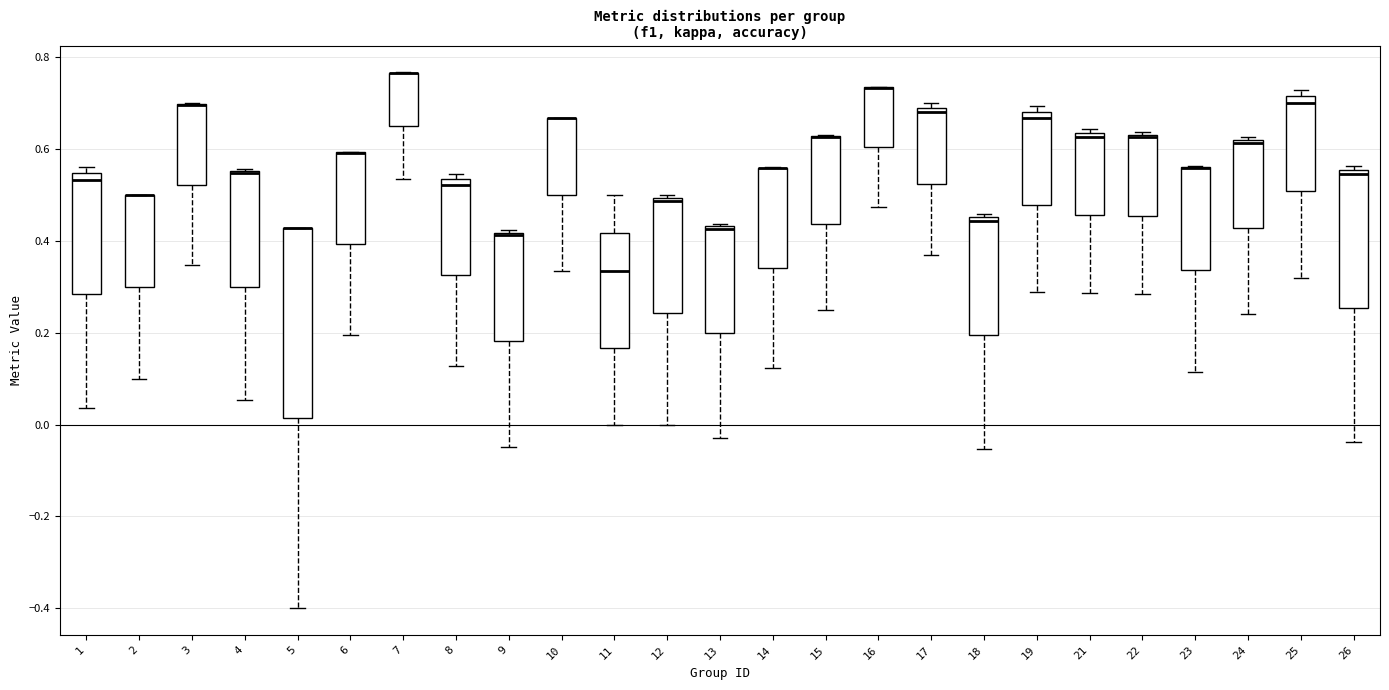

Reading left to right, read every box against the y-axis: the position of its median line, the range the box covers, and the ends of its whiskers. The values are not printed on the chart, so give them approximately, as read against the axis.

1: median 0.54 (just below the box's upper edge), box 0.28 to 0.54, whiskers 0.04 to 0.56
2: median 0.50 (drawn on the box's upper edge), box 0.30 to 0.50, whiskers 0.10 to 0.50
3: median 0.70 (drawn on the box's upper edge), box 0.52 to 0.70, whiskers 0.34 to 0.70
4: median 0.54 (drawn on the box's upper edge), box 0.30 to 0.56, whiskers 0.06 to 0.56
5: median 0.42 (drawn on the box's upper edge), box 0.02 to 0.42, whiskers -0.40 to 0.42
6: median 0.60 (drawn on the box's upper edge), box 0.40 to 0.60, whiskers 0.20 to 0.60
7: median 0.76 (drawn on the box's upper edge), box 0.64 to 0.76, whiskers 0.54 to 0.76
8: median 0.52, box 0.32 to 0.54, whiskers 0.12 to 0.54 (just above the box's upper edge)
9: median 0.42 (just below the box's upper edge), box 0.18 to 0.42, whiskers -0.04 to 0.42 (just above the box's upper edge)
10: median 0.66 (drawn on the box's upper edge), box 0.50 to 0.66, whiskers 0.34 to 0.66
11: median 0.34, box 0.16 to 0.42, whiskers 0.00 to 0.50
12: median 0.48, box 0.24 to 0.50, whiskers 0.00 to 0.50 (just above the box's upper edge)
13: median 0.42, box 0.20 to 0.44, whiskers -0.02 to 0.44
14: median 0.56 (drawn on the box's upper edge), box 0.34 to 0.56, whiskers 0.12 to 0.56
15: median 0.62 (drawn on the box's upper edge), box 0.44 to 0.62, whiskers 0.26 to 0.64
16: median 0.74 (drawn on the box's upper edge), box 0.60 to 0.74, whiskers 0.48 to 0.74
17: median 0.68, box 0.52 to 0.70, whiskers 0.36 to 0.70 (just above the box's upper edge)
18: median 0.44, box 0.20 to 0.46, whiskers -0.06 to 0.46 (just above the box's upper edge)
19: median 0.66, box 0.48 to 0.68, whiskers 0.28 to 0.70
21: median 0.62, box 0.46 to 0.64, whiskers 0.28 to 0.64 (just above the box's upper edge)
22: median 0.62, box 0.46 to 0.64, whiskers 0.28 to 0.64
23: median 0.56 (drawn on the box's upper edge), box 0.34 to 0.56, whiskers 0.12 to 0.56
24: median 0.62 (just below the box's upper edge), box 0.42 to 0.62, whiskers 0.24 to 0.62 (just above the box's upper edge)
25: median 0.70, box 0.50 to 0.72, whiskers 0.32 to 0.72 (just above the box's upper edge)
26: median 0.54, box 0.26 to 0.56, whiskers -0.04 to 0.56 (just above the box's upper edge)